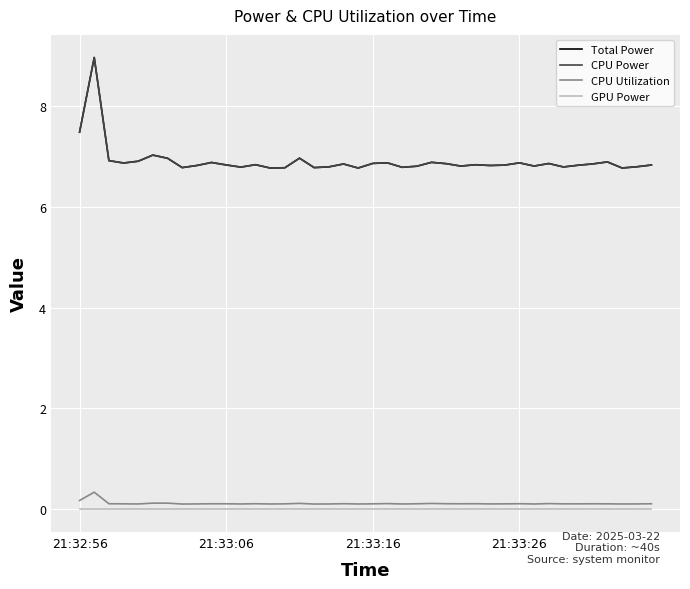

Does the chart have visible grid lines?

Yes